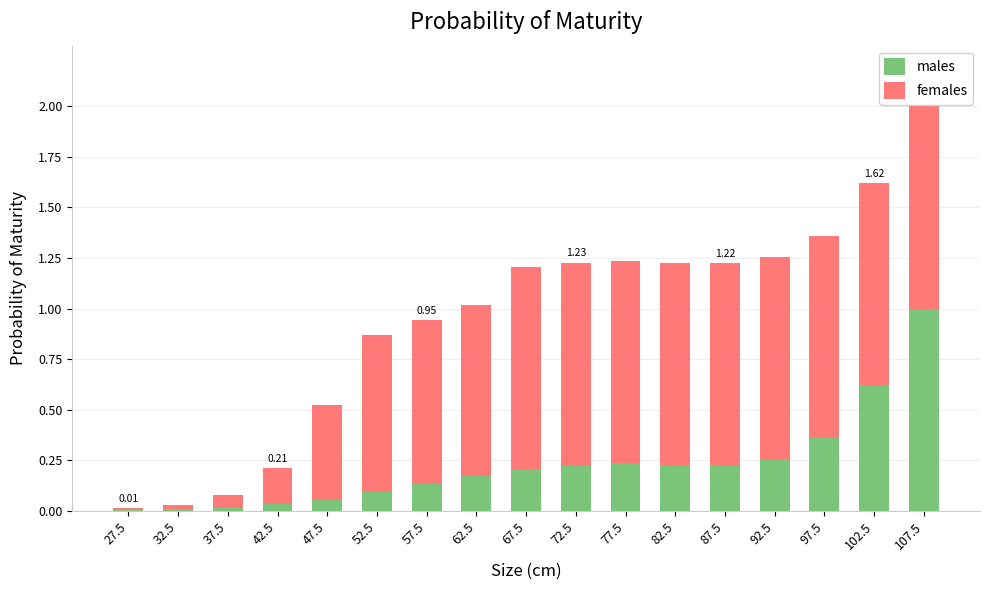

At which category is the sum across all series the highest?

107.5